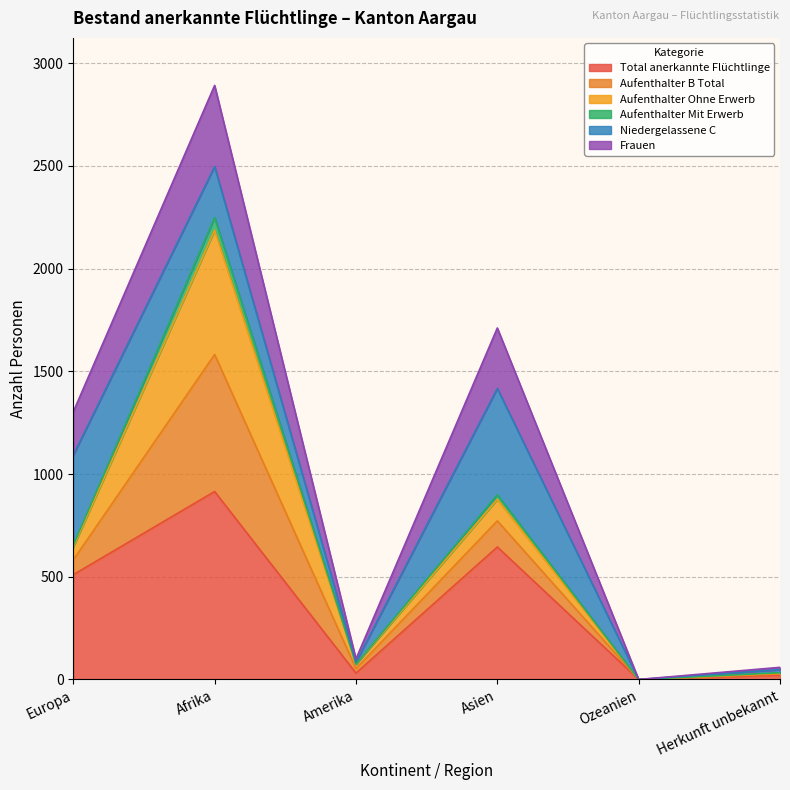

Which category has the highest value across all series?

Afrika